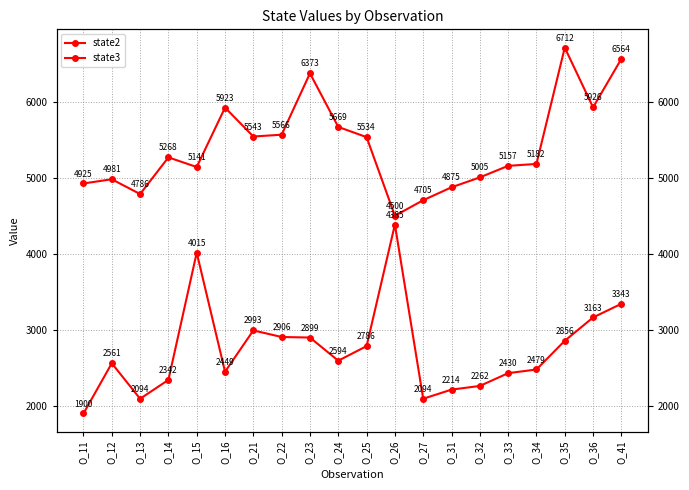

At how many categories does at least one series exceed 5972?

3